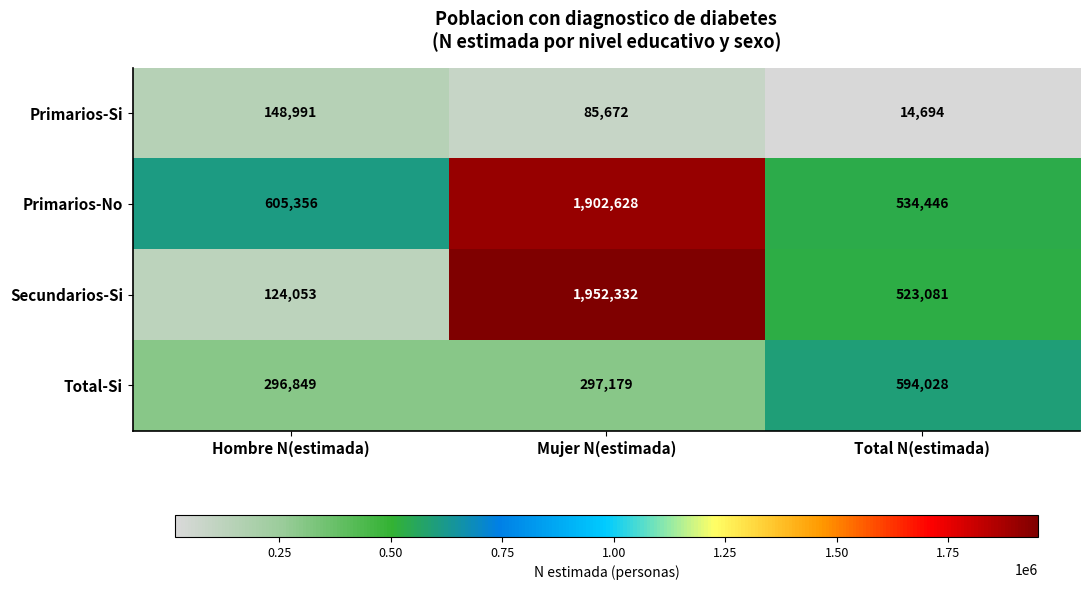

What is the sum of the Primarios-No values at Total N(estimada) and Mujer N(estimada)?

2437074